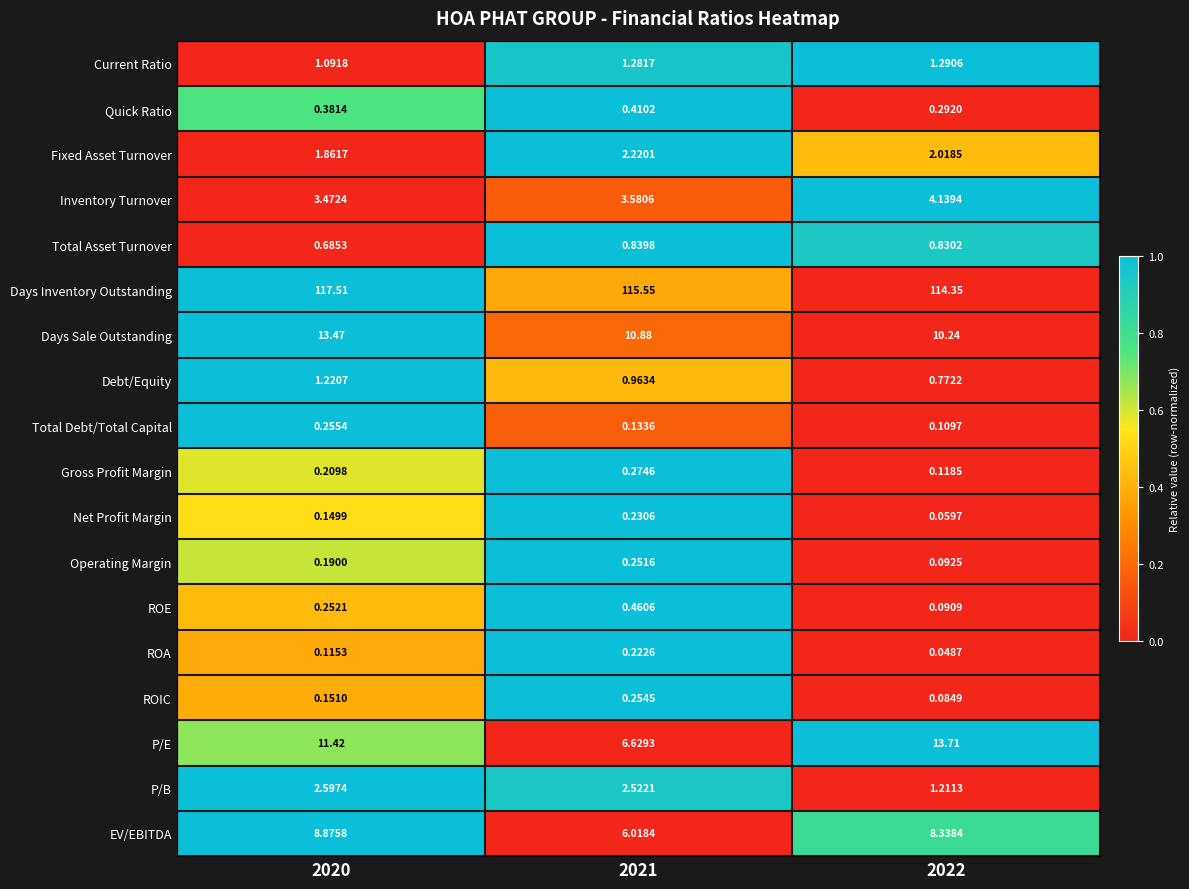

List the series in order of their peak value, highest first.

Days Inventory Outstanding, P/E, Days Sale Outstanding, EV/EBITDA, Inventory Turnover, P/B, Fixed Asset Turnover, Current Ratio, Debt/Equity, Total Asset Turnover, ROE, Quick Ratio, Gross Profit Margin, Total Debt/Total Capital, ROIC, Operating Margin, Net Profit Margin, ROA